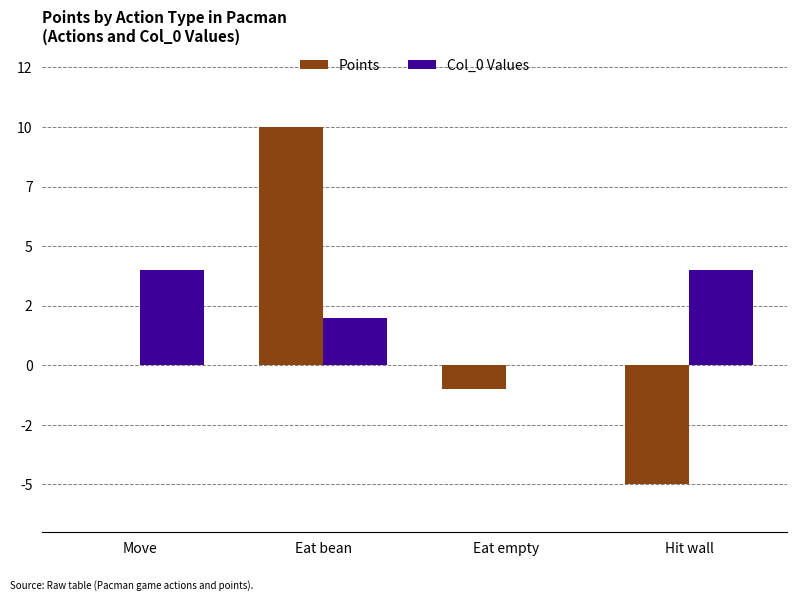

Which category has the lowest value in the Col_0 Values series?

Eat empty